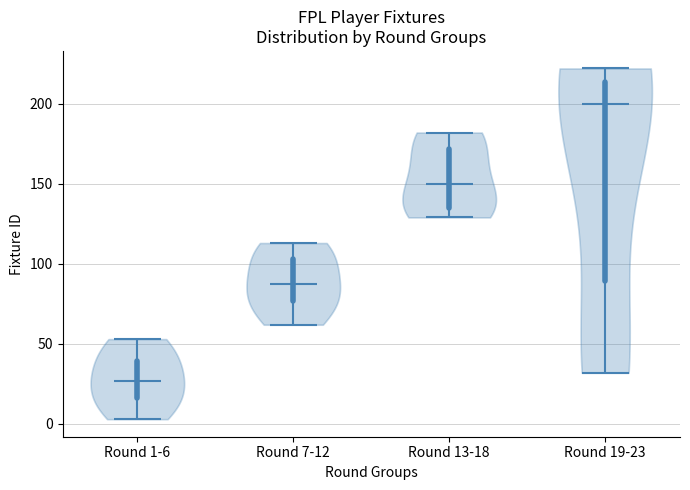

Which violin has the lowest median line?

Round 1-6